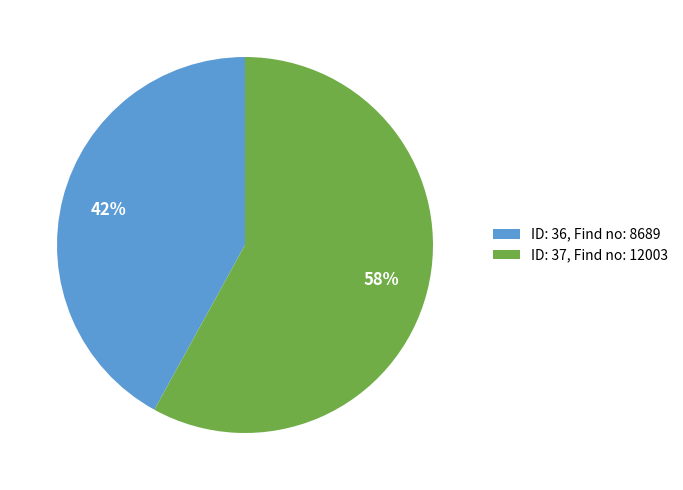

The ID: 37, Find no: 12003 slice represents 58% of the pie. True or false?

True